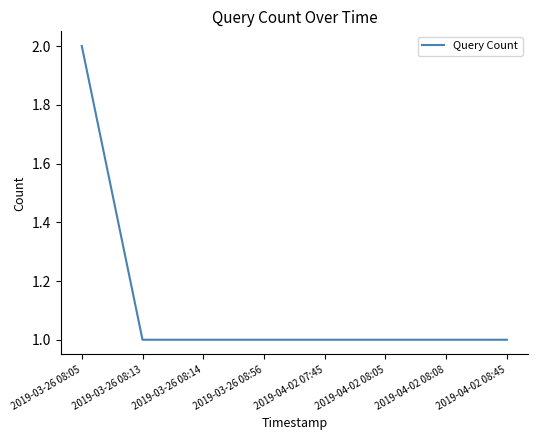

Read the value at 2019-03-26 08:14.

1